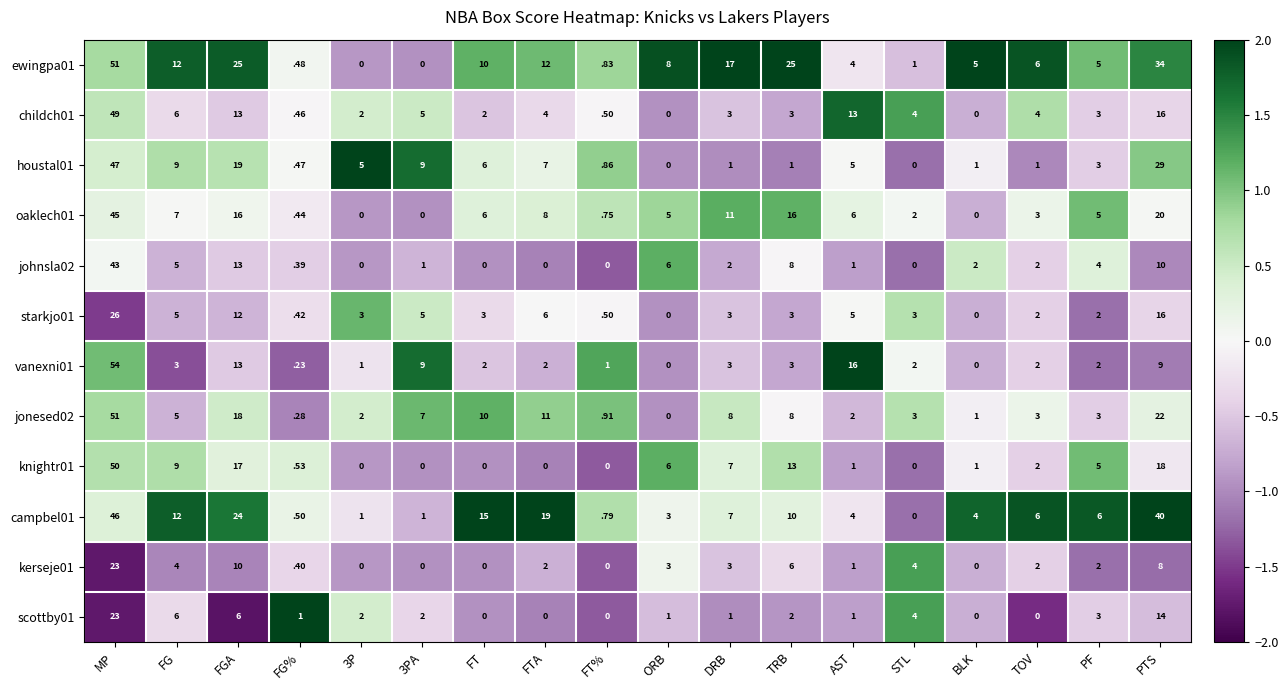

At which category is the sum across all series the highest?

MP